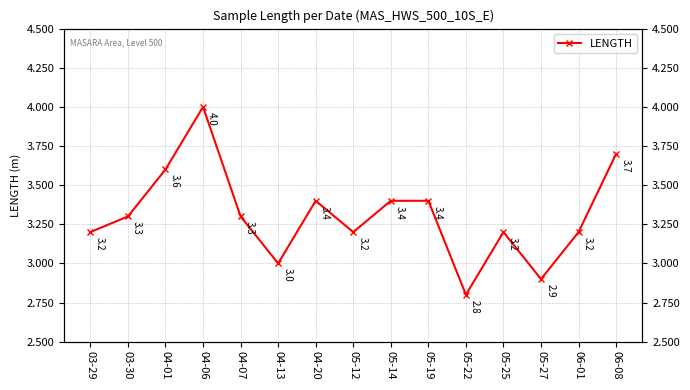

What is the greatest value displayed?

4.0